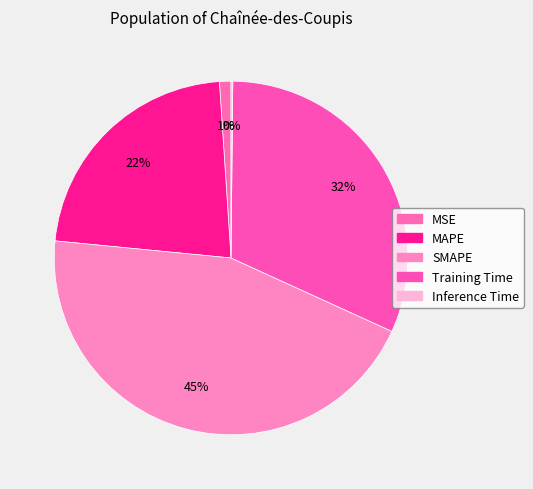

Is it true that SMAPE is 45% of the pie?

True